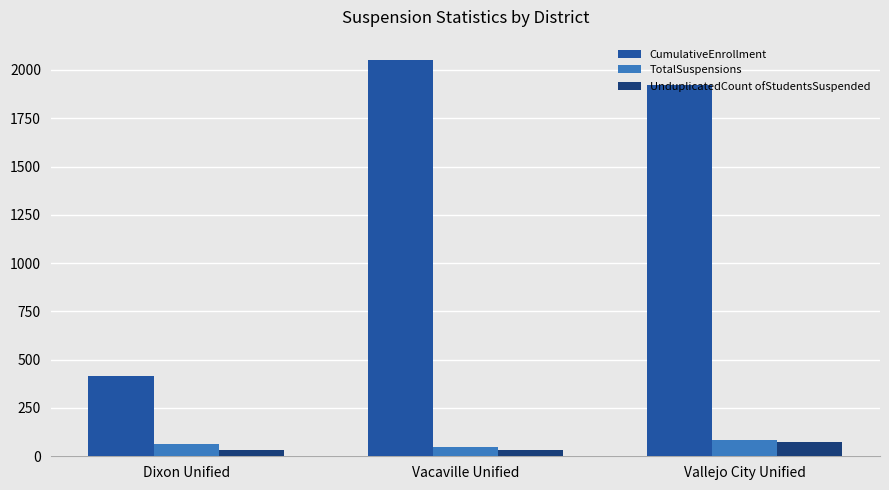

True or false: CumulativeEnrollment has a value of 739 at Dixon Unified.

False